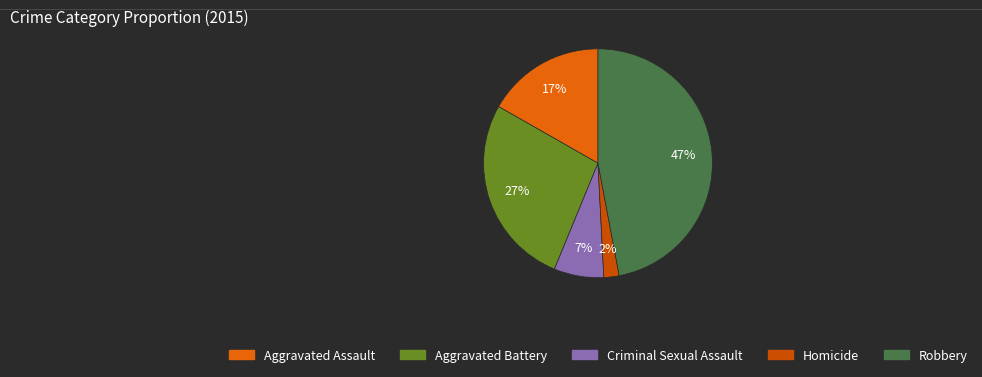

How many segments does this pie chart have?

5